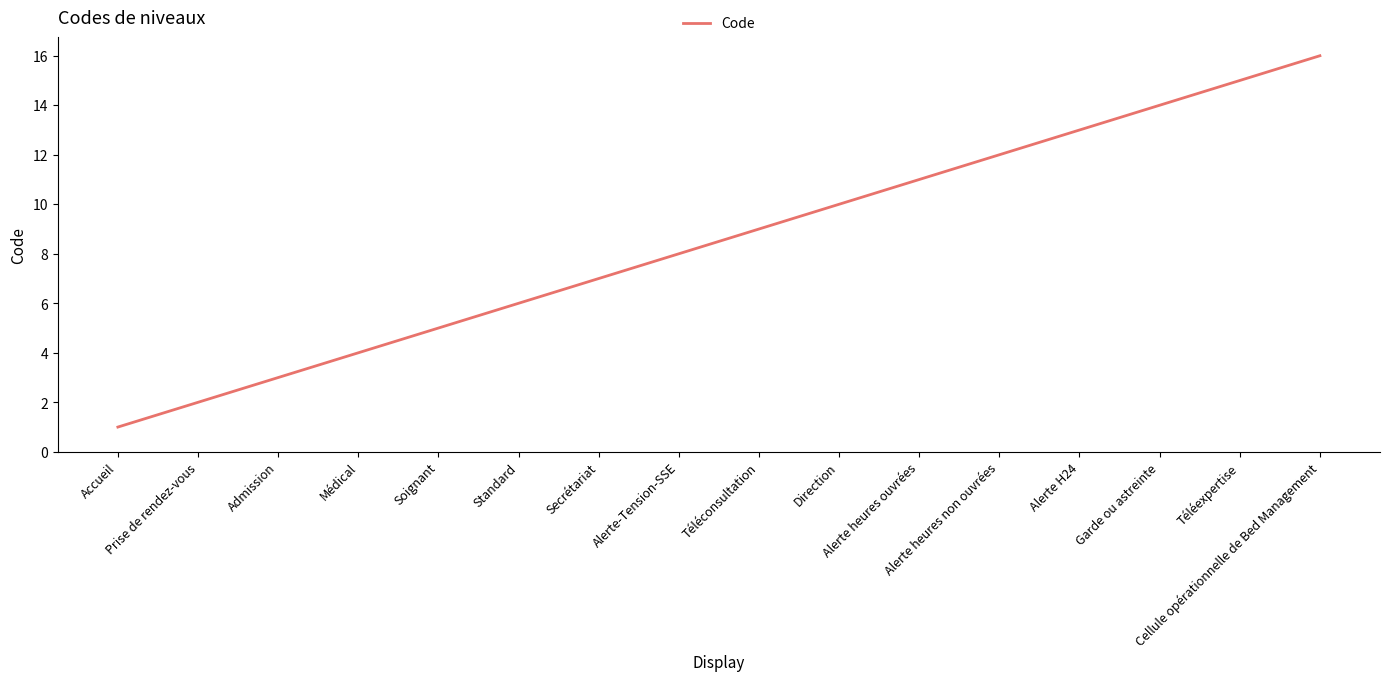

What is the difference between the maximum and minimum values?

15